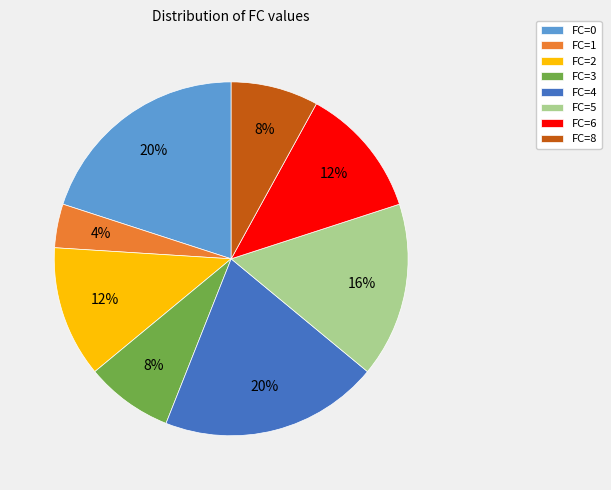

To the nearest percent, what is the combined percentage of FC=1 and FC=0?

24%